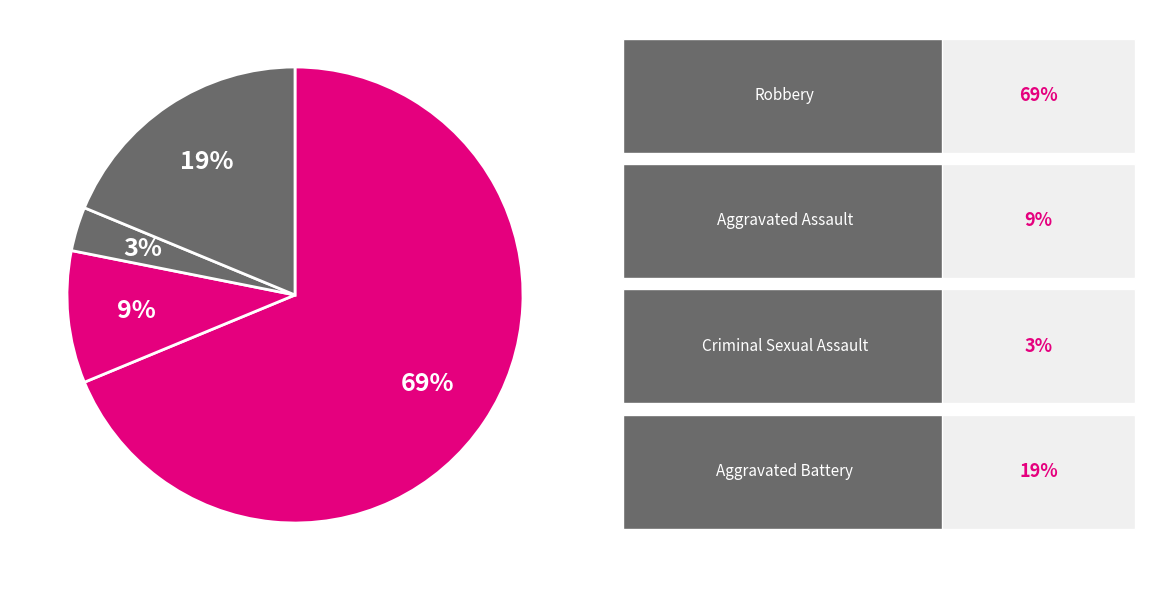

Count the number of slices in the pie.

4